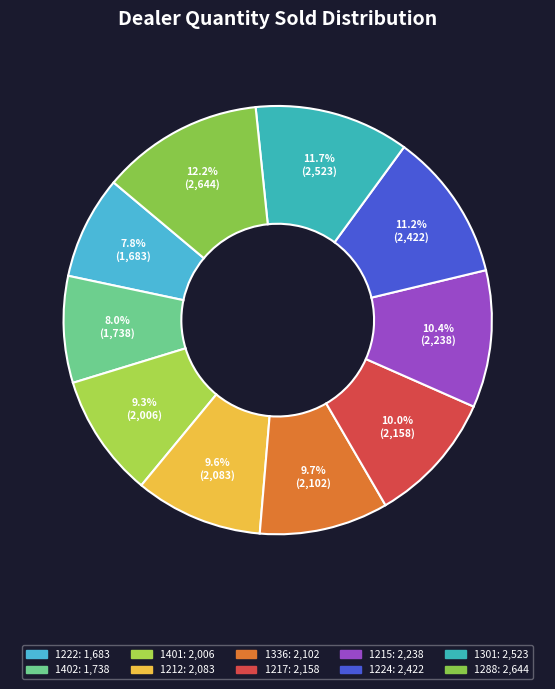

How many segments does this pie chart have?

10